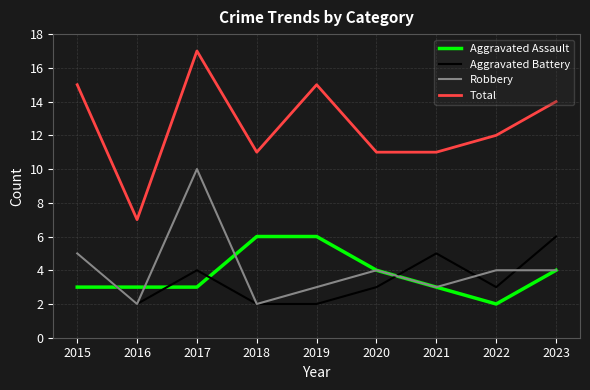

Where is Aggravated Battery nearest to the value 4?

2017